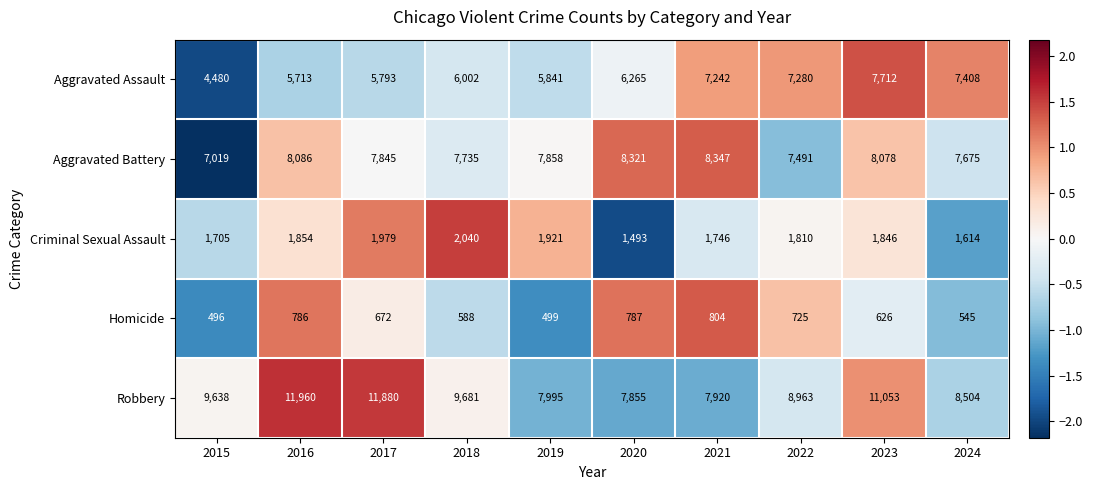

What is the difference between the highest and lowest values at 2023?

10427